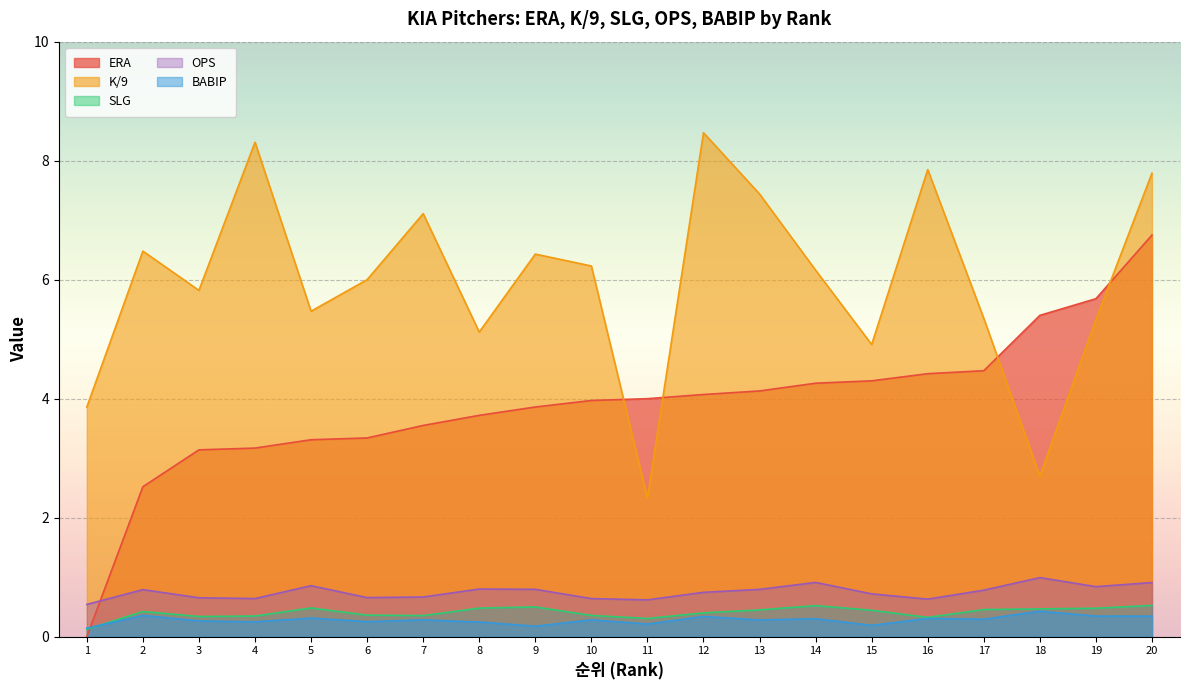

What is the value of the K/9 point at the 4th from the left?

8.3